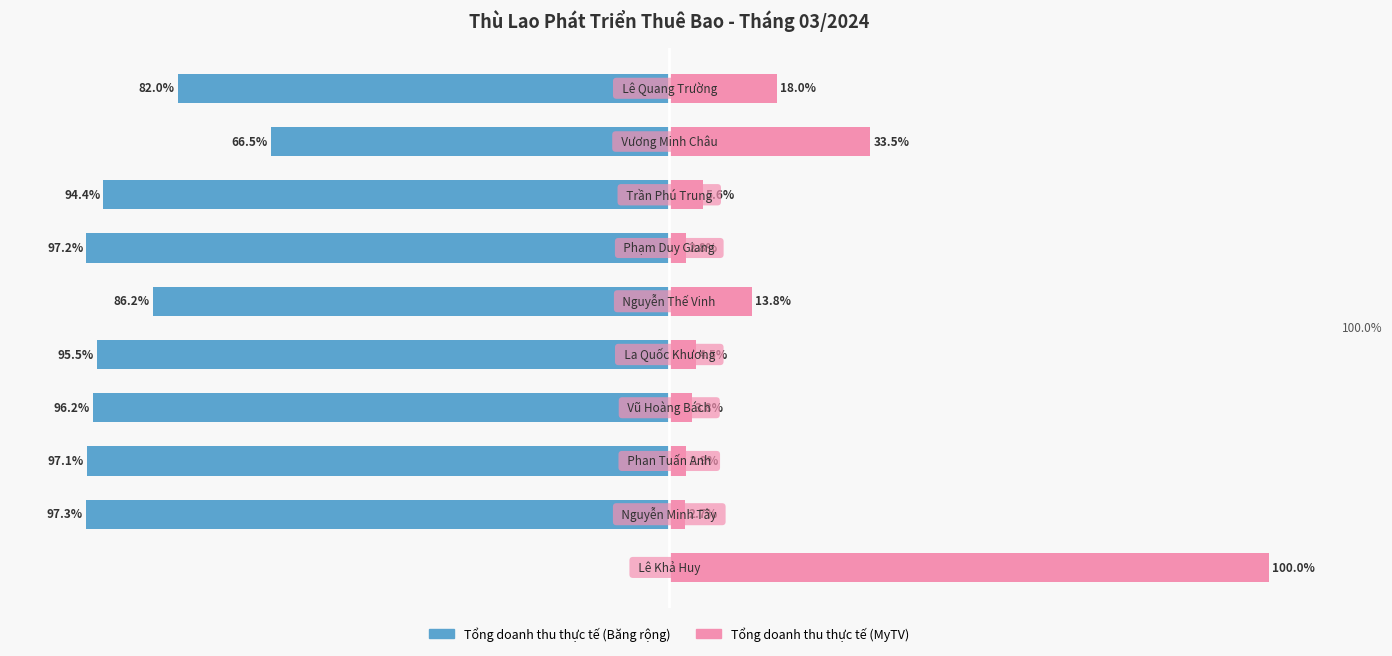

List the series in order of their peak value, highest first.

Tổng doanh thu thực tế (MyTV), Tổng doanh thu thực tế (Băng rộng)